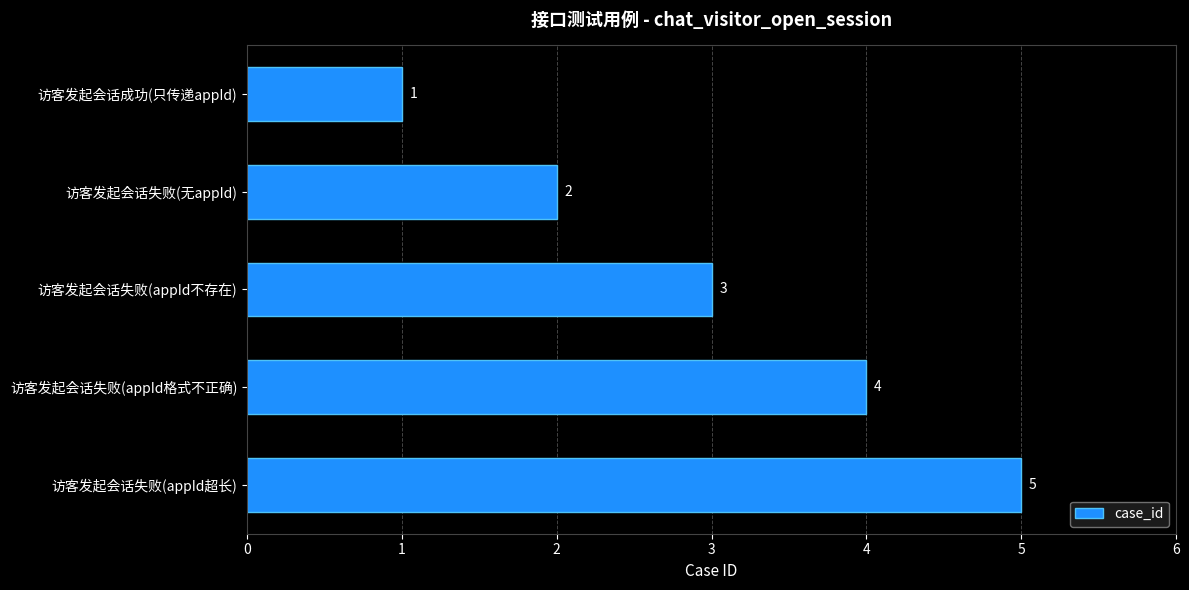

What is the change in value from 访客发起会话失败(appId不存在) to 访客发起会话失败(appId超长)?

+2